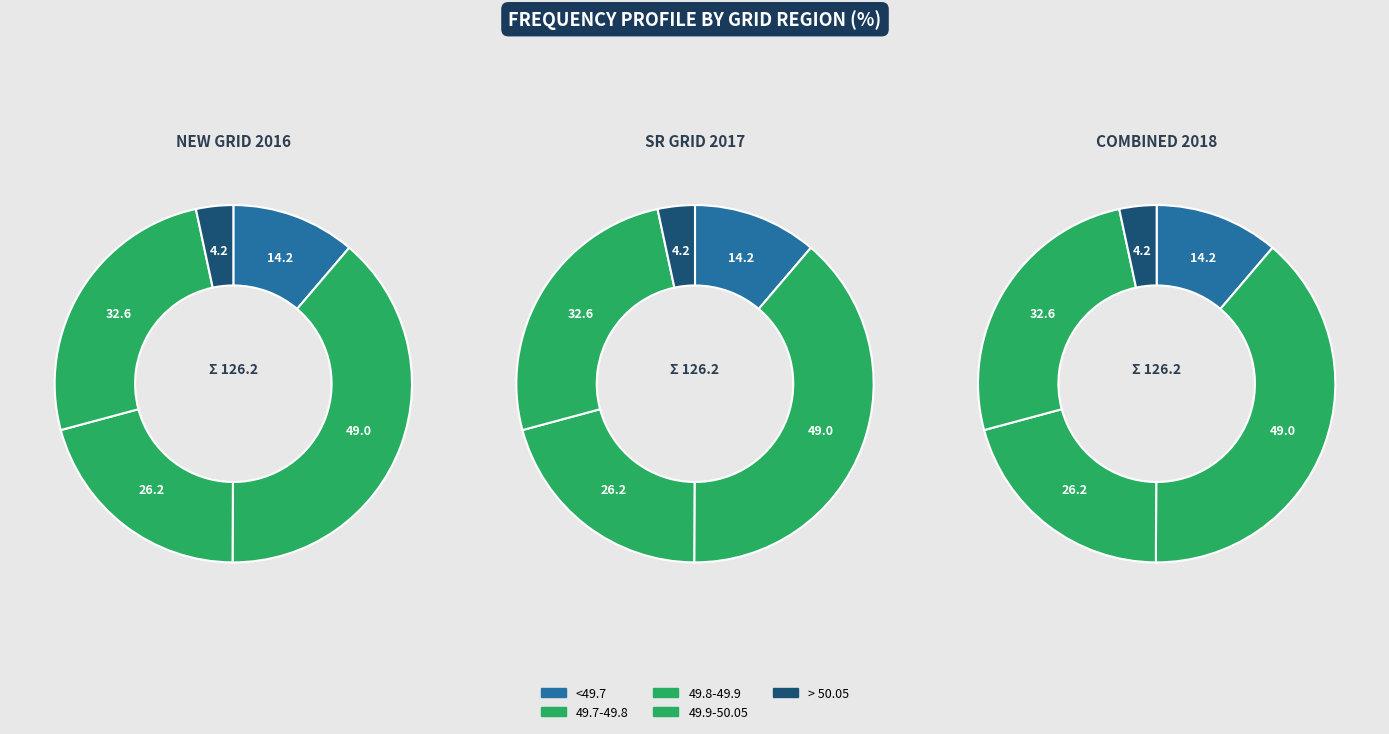

The NEW GRID slice represents 38% of the pie. True or false?

False